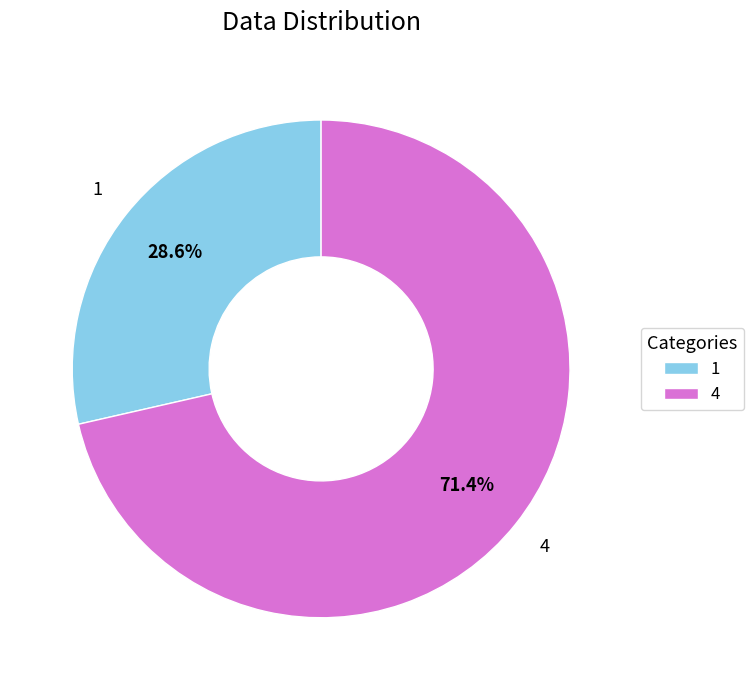

Which category has the smallest portion of the pie?

1